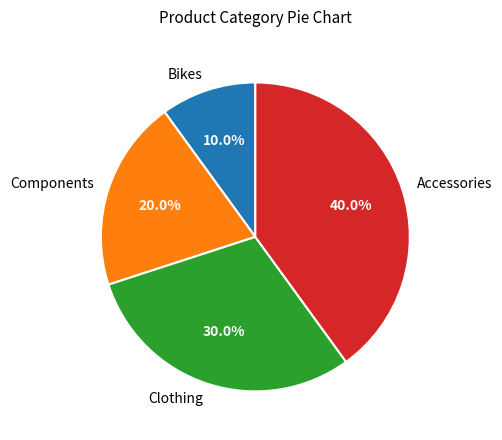

Does Clothing represent more than half of the total?

No